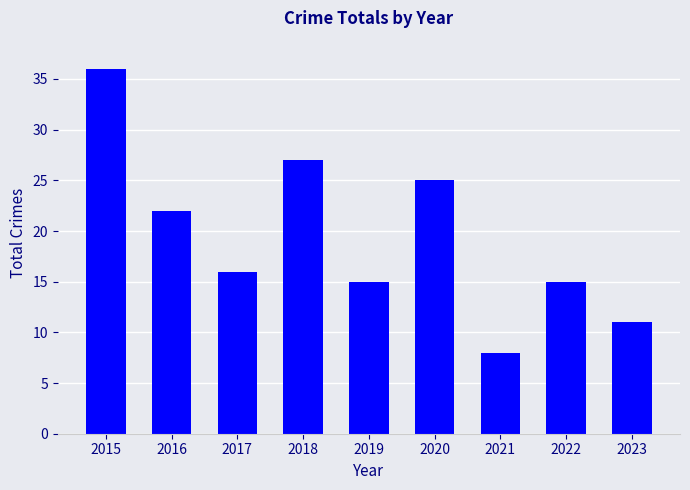

What is the average value?

19